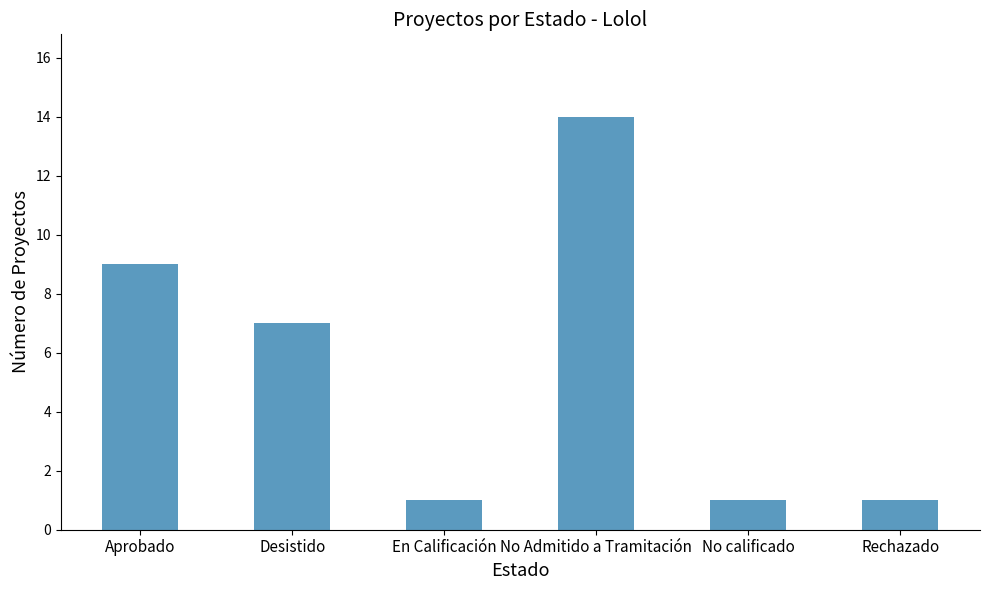

True or false: the data shows 2 at Aprobado.

False